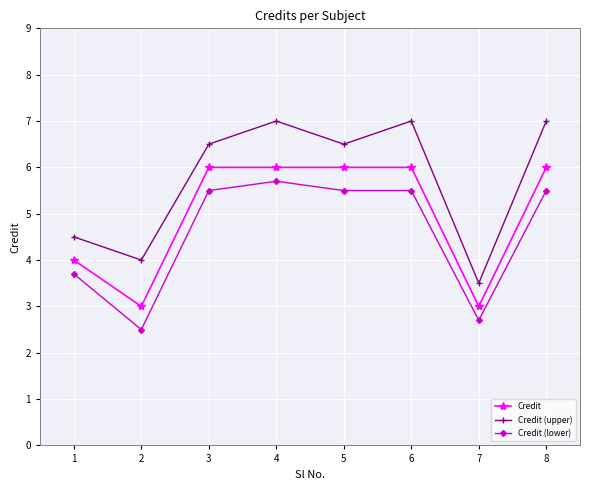

How many interior local valleys does the Credit (upper) series have?

3